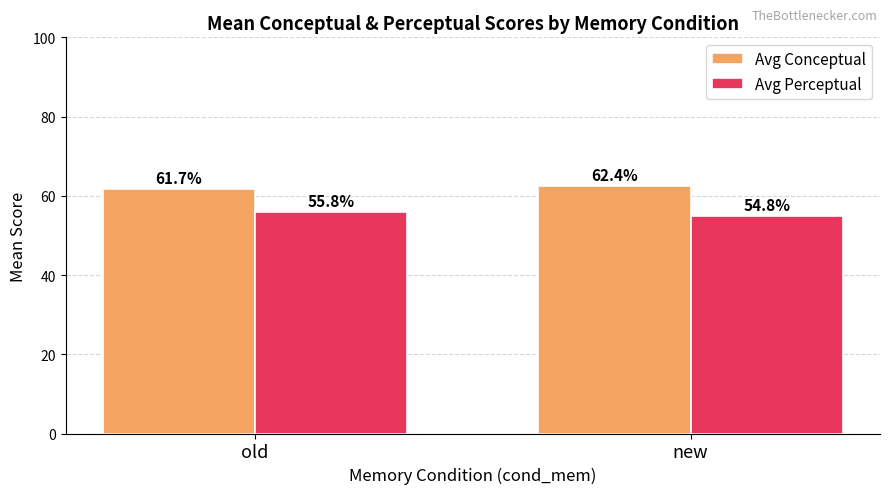

At which category does the chart reach its peak across all series?

new